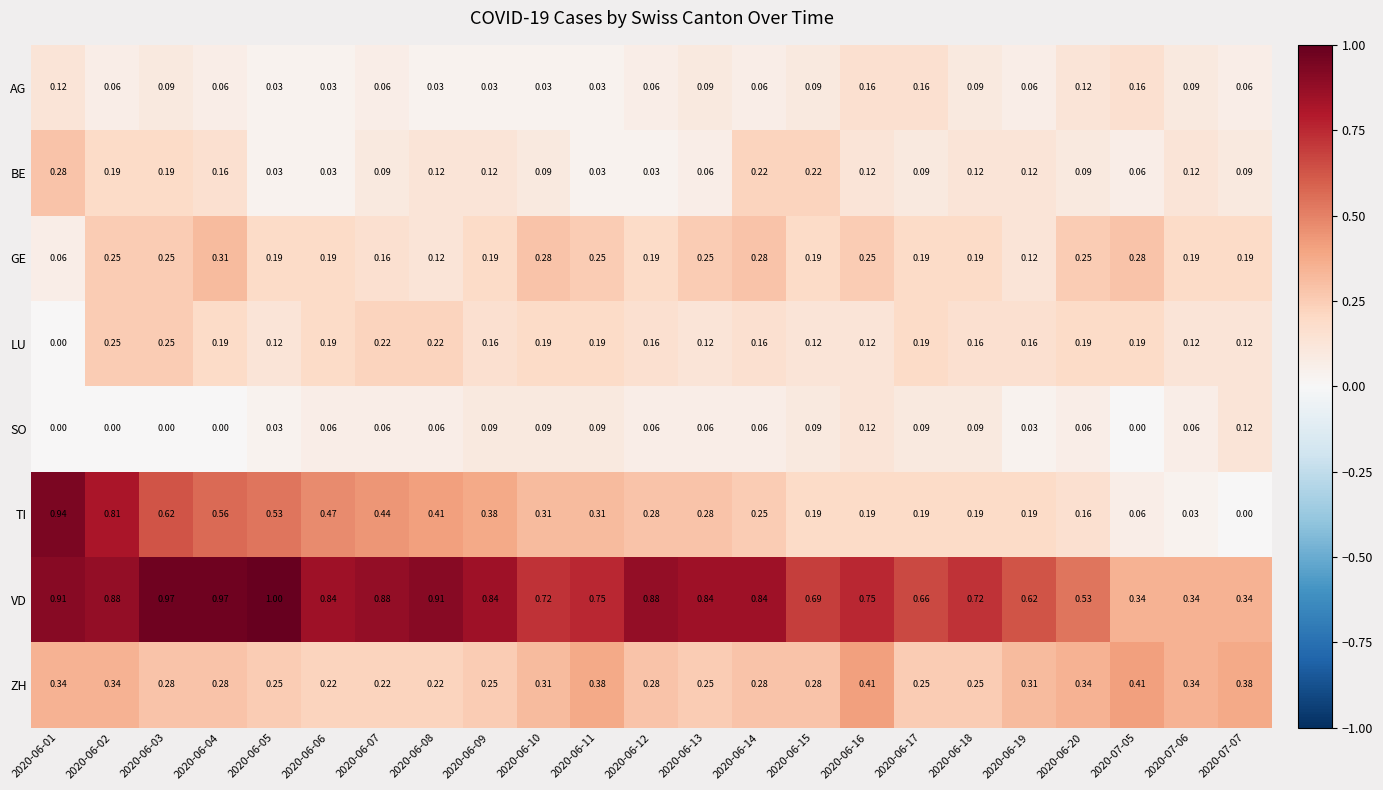

Is the value of SO at 2020-06-07 greater than the value of BE at 2020-06-03?

No